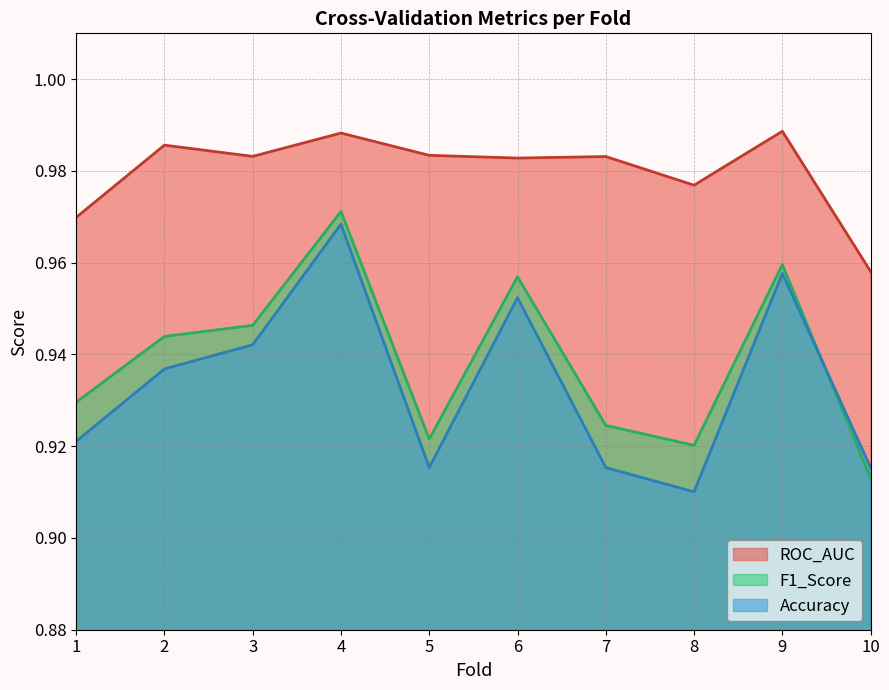

Between which two adjacent categories do Accuracy and F1_Score first intersect?

9 and 10